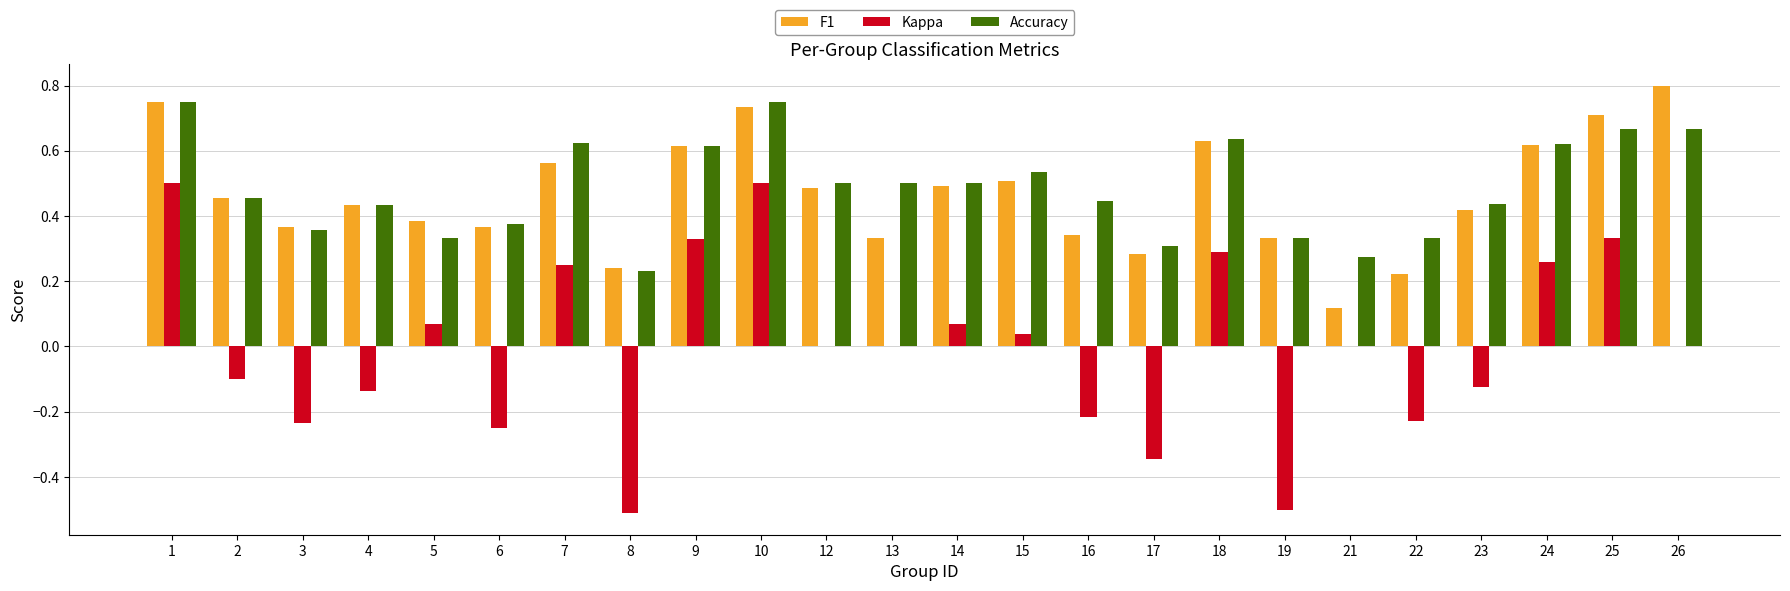

Which series changed the most between 2 and 19?

Kappa